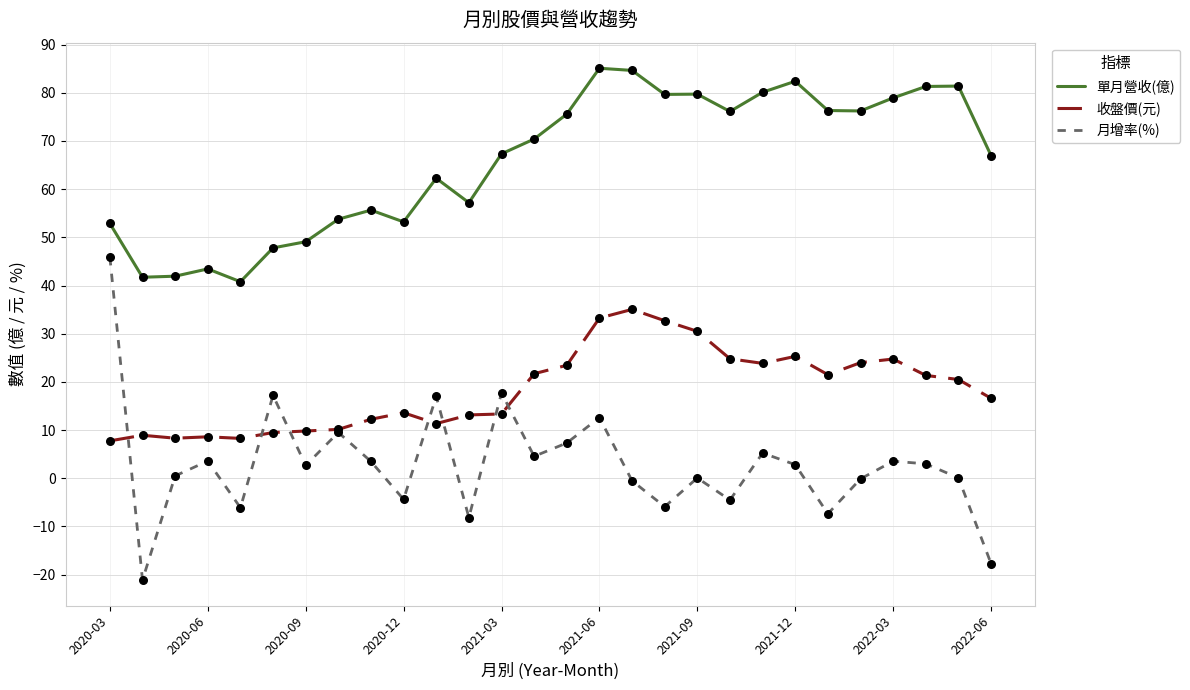

What is the greatest value displayed?

85.1